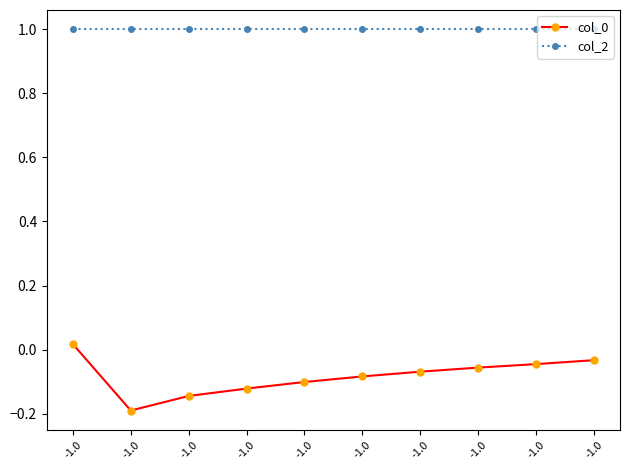

List the series in order of their overall mean, lowest first.

col_0, col_2